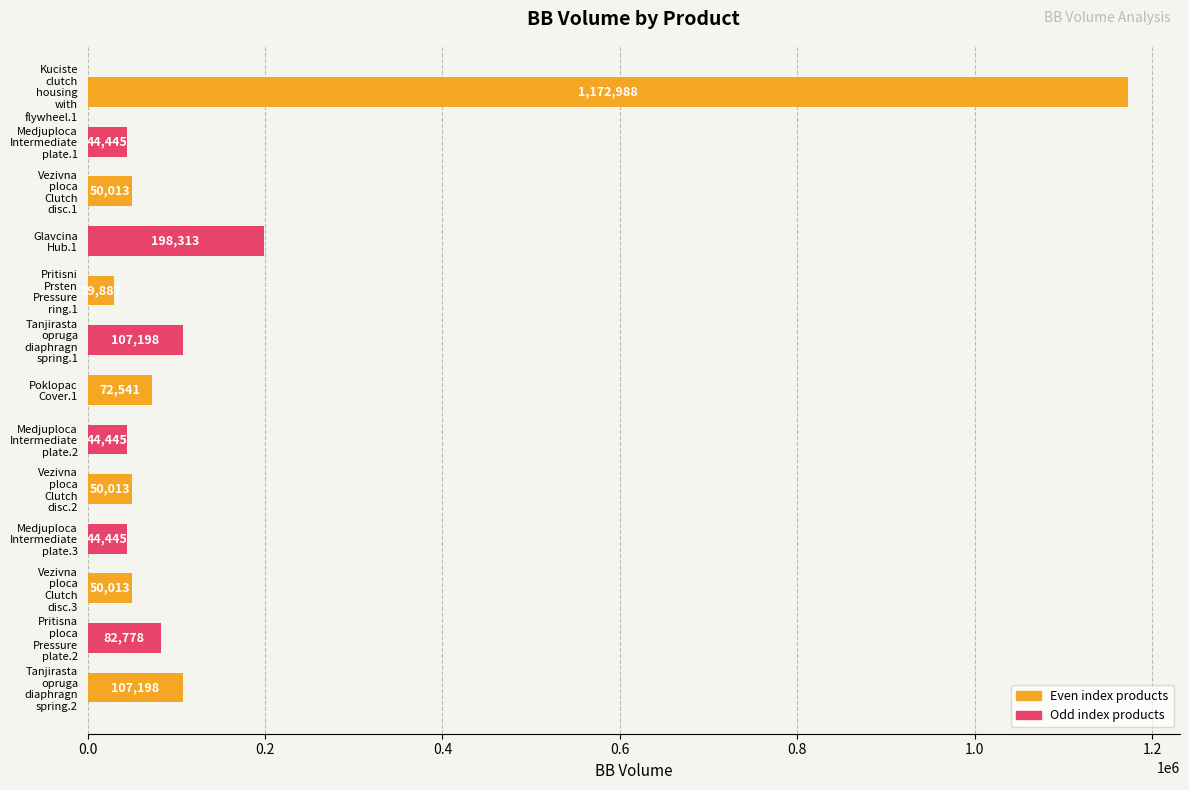

What is the difference between the maximum and minimum values?

1143100.8